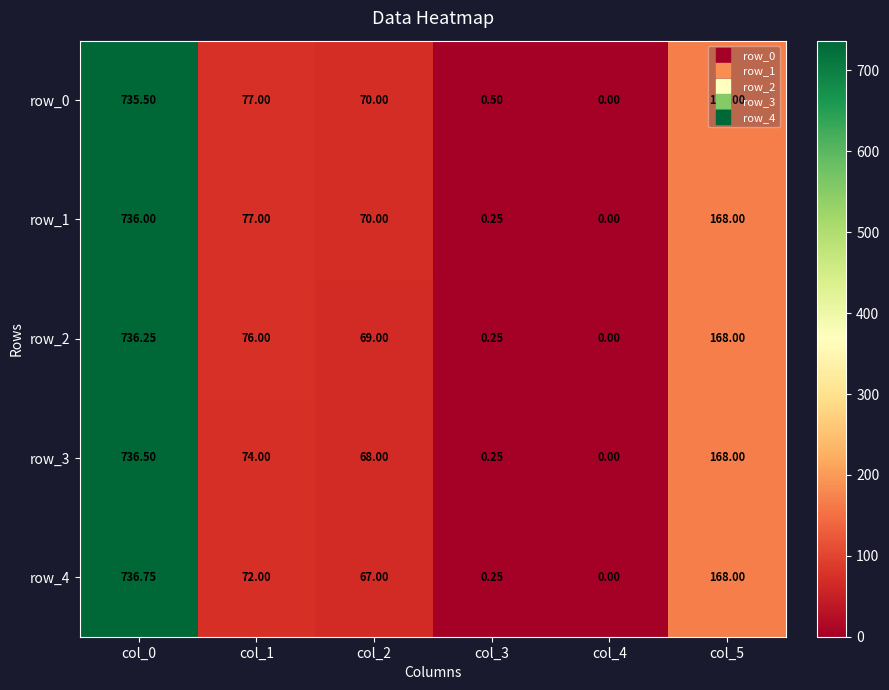

Is the value of row_2 at col_1 greater than the value of row_1 at col_5?

No